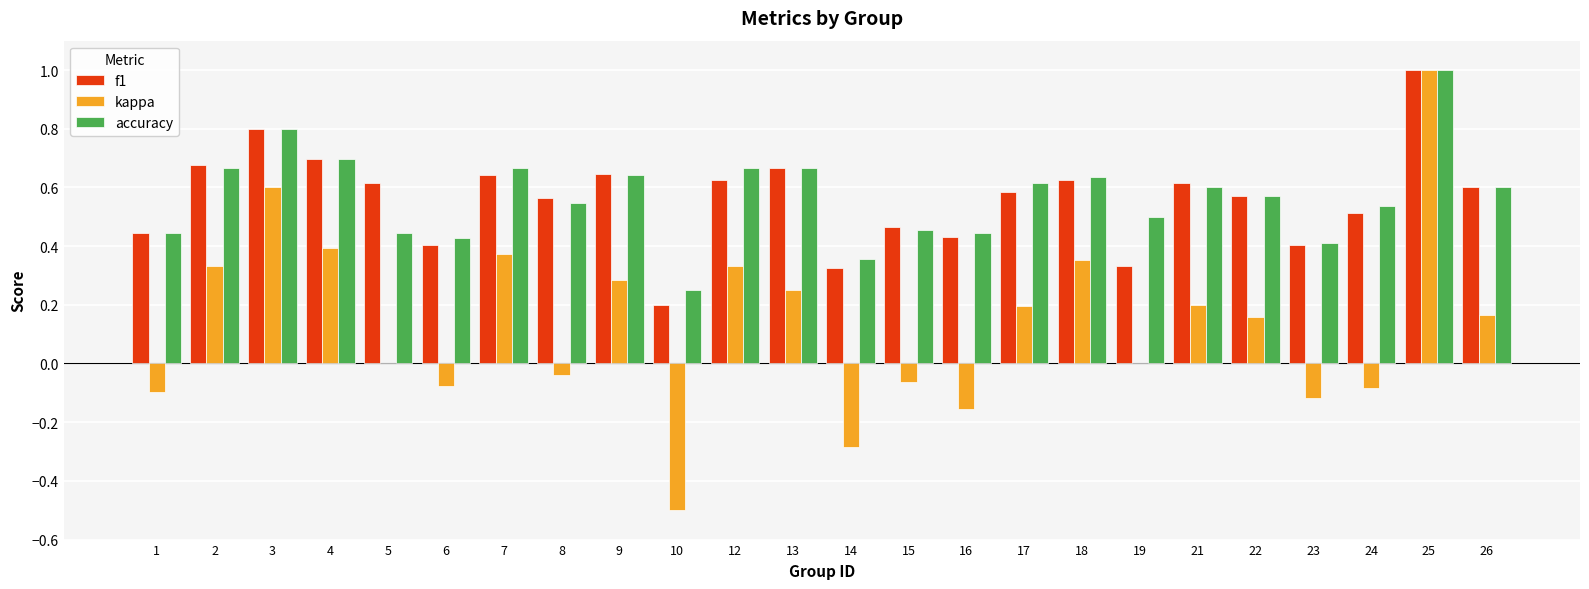

Count the number of data series in this chart.

3